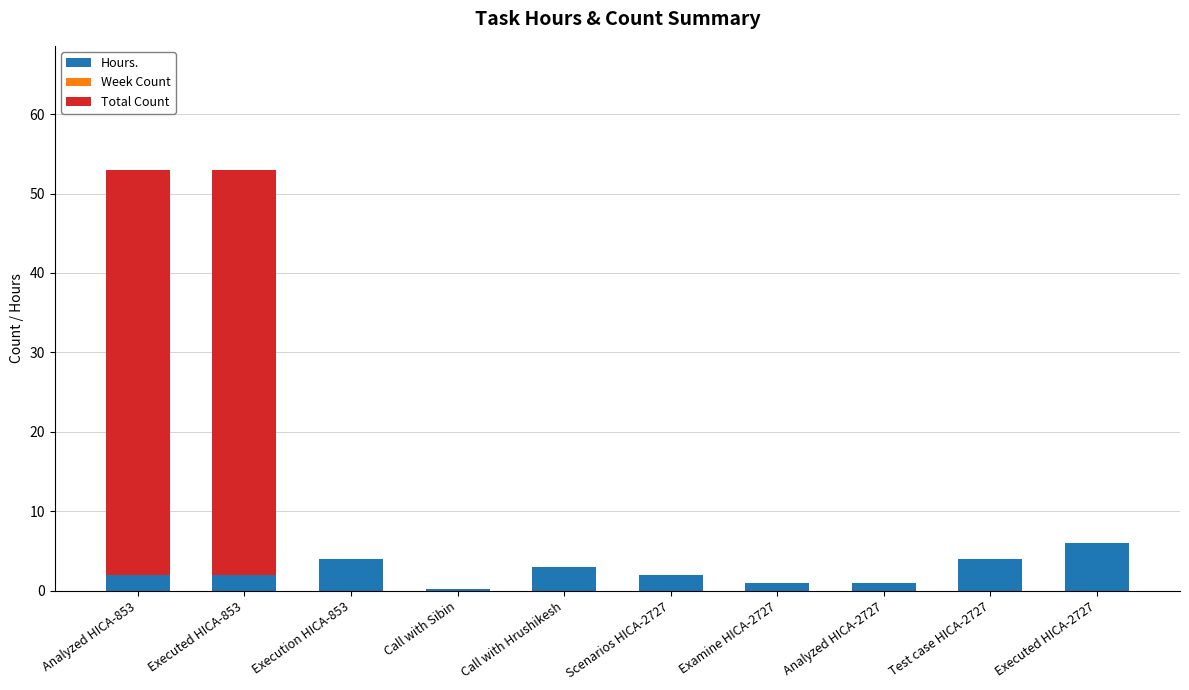

The Hours. series shows 6.0 at Executed HICA-2727. True or false?

True